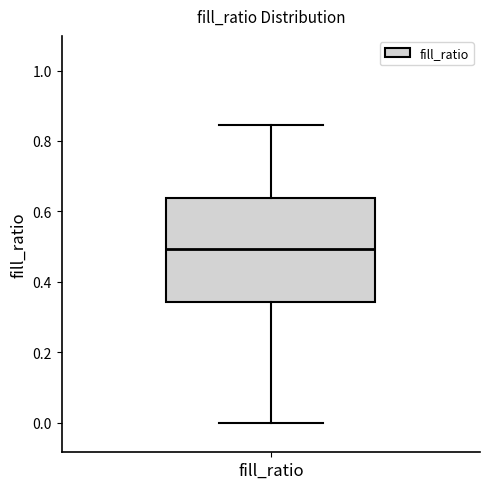

Where is the upper edge of the box for fill_ratio on the y-axis? The values are not printed on the chart, so give them approximately, as read against the axis.

0.64